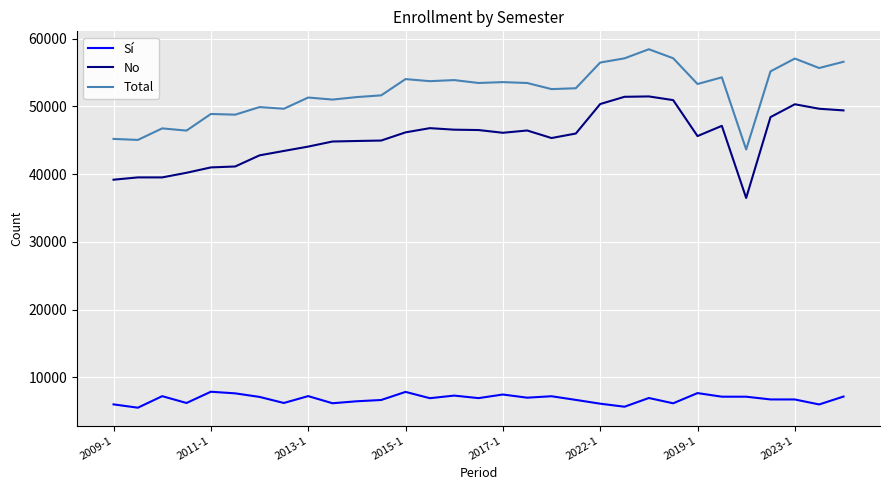

What is the maximum value for Sí?

7888